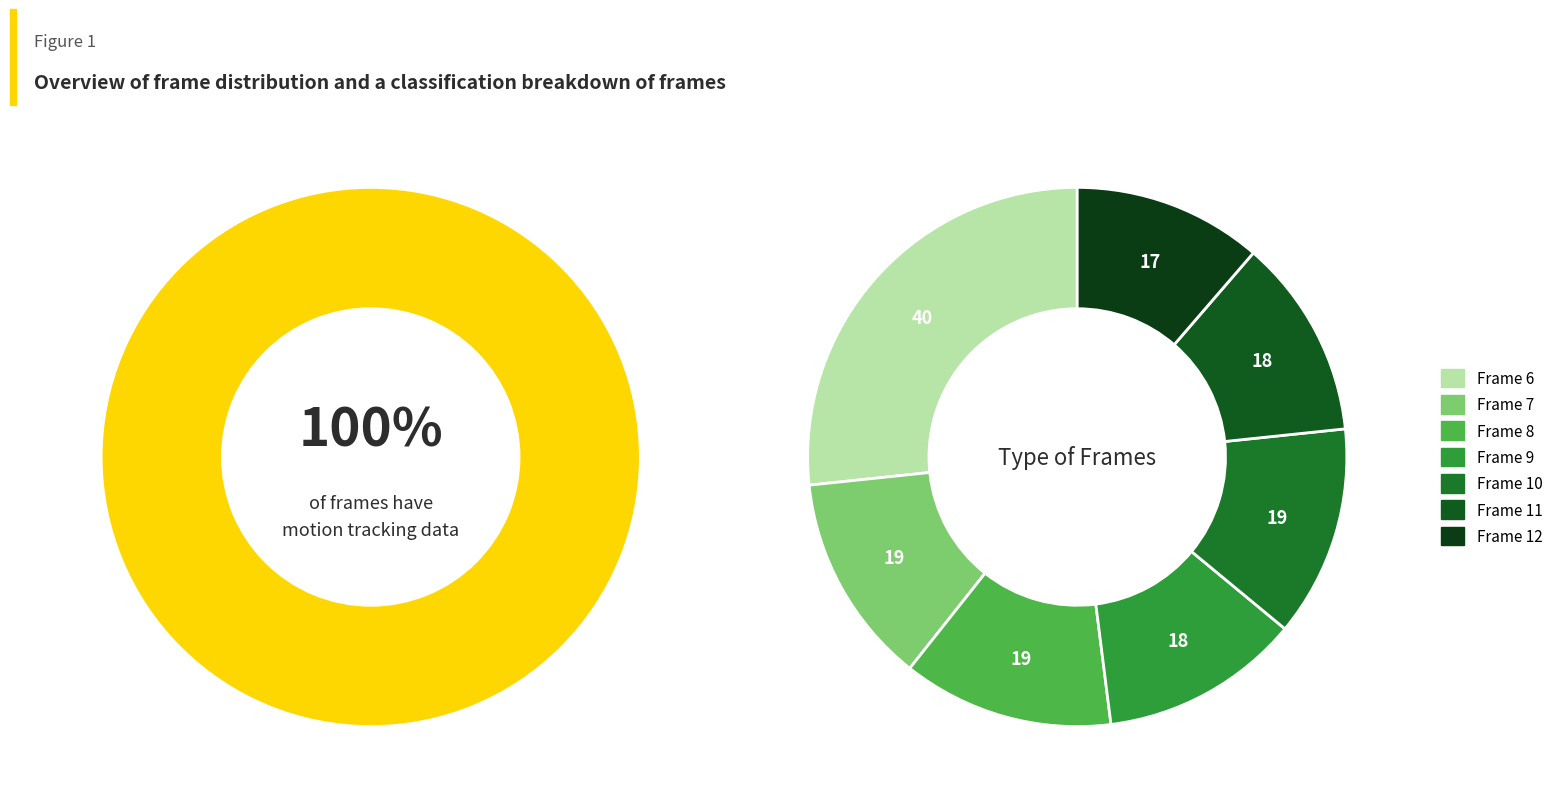

Rank the categories by value from highest to lowest.

frame_6, frame_7, frame_8, frame_10, frame_9, frame_11, frame_12